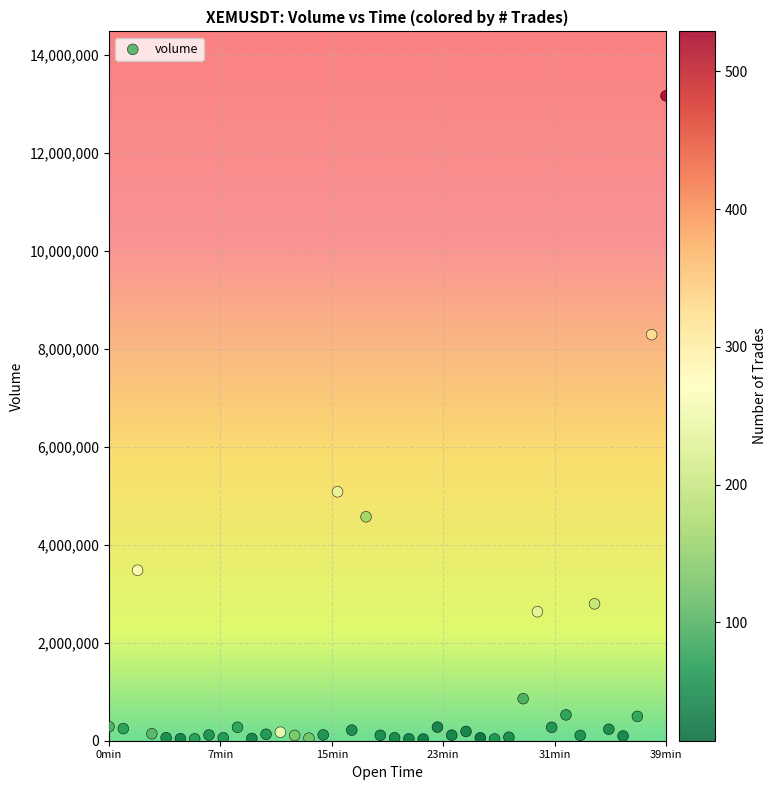

What is the range of X values (max minus min)?

2340000